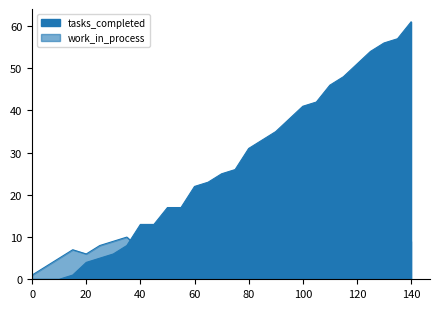

What is the greatest value displayed?

61